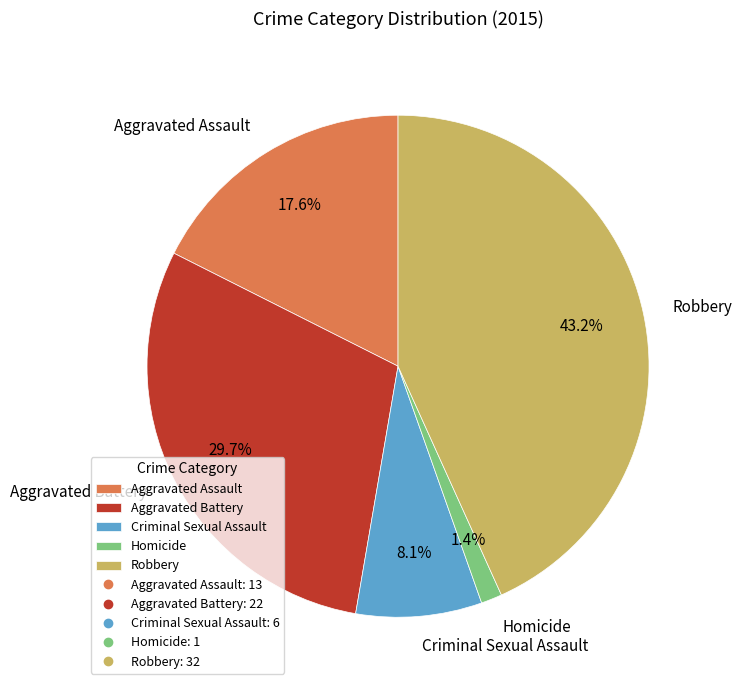

Which category has the biggest portion of the pie?

Robbery